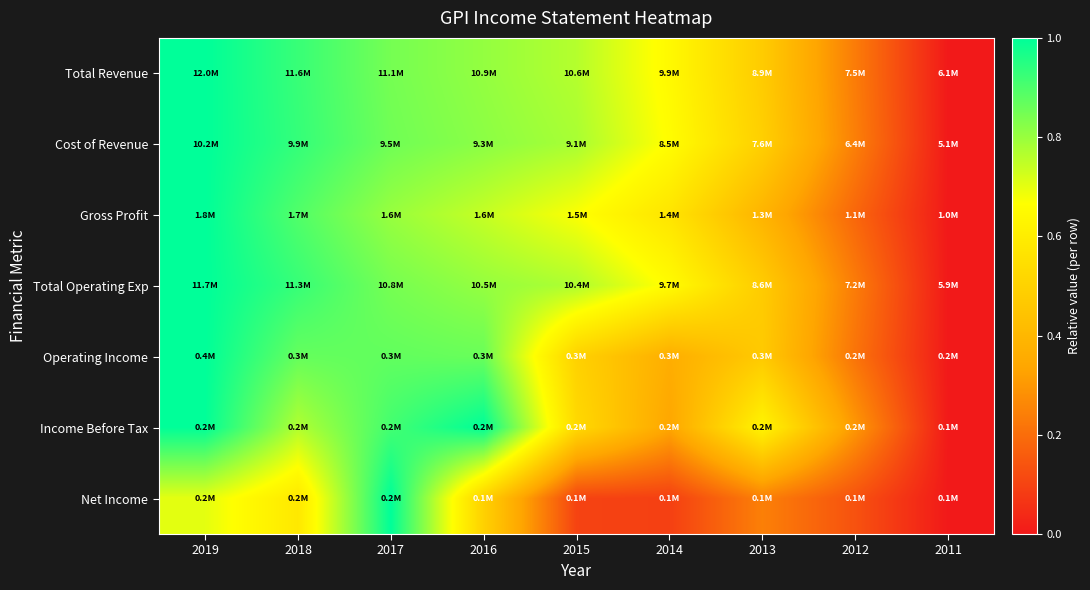

Which has a higher value, 2017 or 2018?

2018